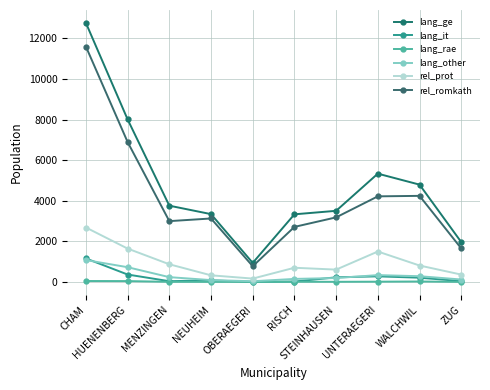

Reading left to right, transcribe all the data shown in this chart.

lang_ge: CHAM=12762	HUENENBERG=8011	MENZINGEN=3761	NEUHEIM=3345	OBERAEGERI=943	RISCH=3336	STEINHAUSEN=3508	UNTERAEGERI=5339	WALCHWIL=4798	ZUG=1969
lang_it: CHAM=1162	HUENENBERG=370	MENZINGEN=41	NEUHEIM=84	OBERAEGERI=5	RISCH=24	STEINHAUSEN=233	UNTERAEGERI=280	WALCHWIL=214	ZUG=45
lang_rae: CHAM=51	HUENENBERG=47	MENZINGEN=11	NEUHEIM=8	OBERAEGERI=6	RISCH=14	STEINHAUSEN=12	UNTERAEGERI=18	WALCHWIL=27	ZUG=7
lang_other: CHAM=1082	HUENENBERG=731	MENZINGEN=241	NEUHEIM=96	OBERAEGERI=39	RISCH=154	STEINHAUSEN=197	UNTERAEGERI=342	WALCHWIL=287	ZUG=125
rel_prot: CHAM=2686	HUENENBERG=1648	MENZINGEN=875	NEUHEIM=331	OBERAEGERI=170	RISCH=704	STEINHAUSEN=612	UNTERAEGERI=1503	WALCHWIL=814	ZUG=367
rel_romkath: CHAM=11597	HUENENBERG=6896	MENZINGEN=3000	NEUHEIM=3131	OBERAEGERI=779	RISCH=2716	STEINHAUSEN=3186	UNTERAEGERI=4221	WALCHWIL=4245	ZUG=1658